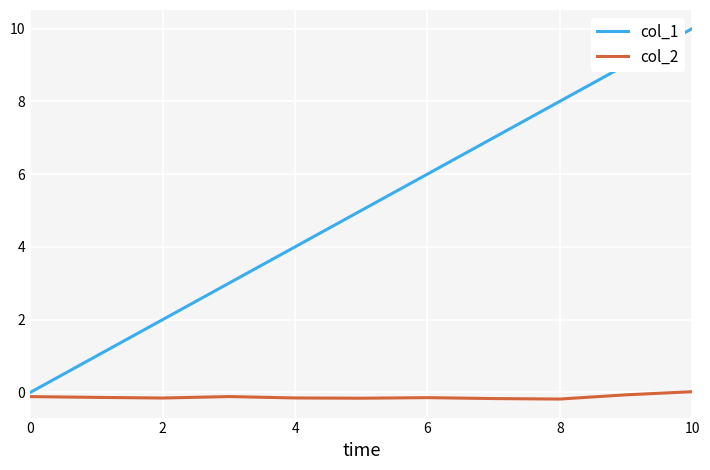

List the series in order of their peak value, lowest first.

col_2, col_1